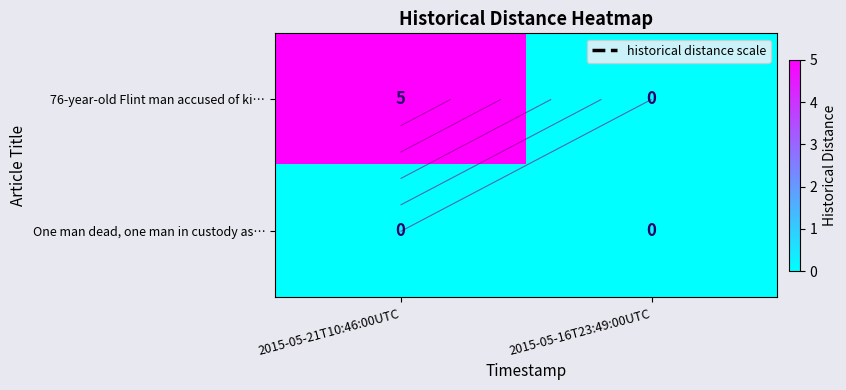

Which series has the largest range (max minus min)?

76-year-old Flint man accused of ki…